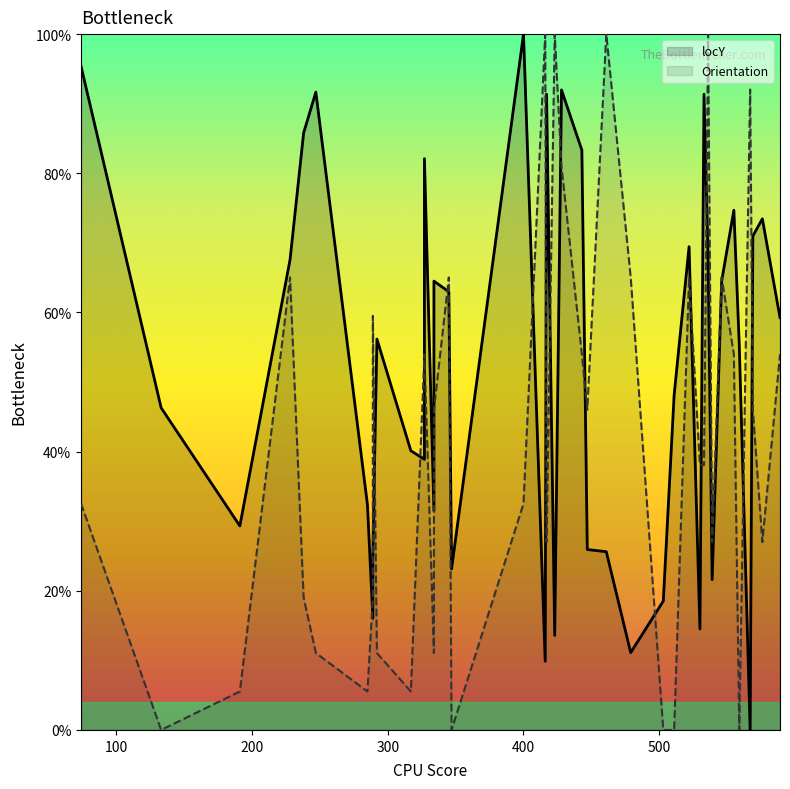

What is the maximum value shown in the chart?

100.0